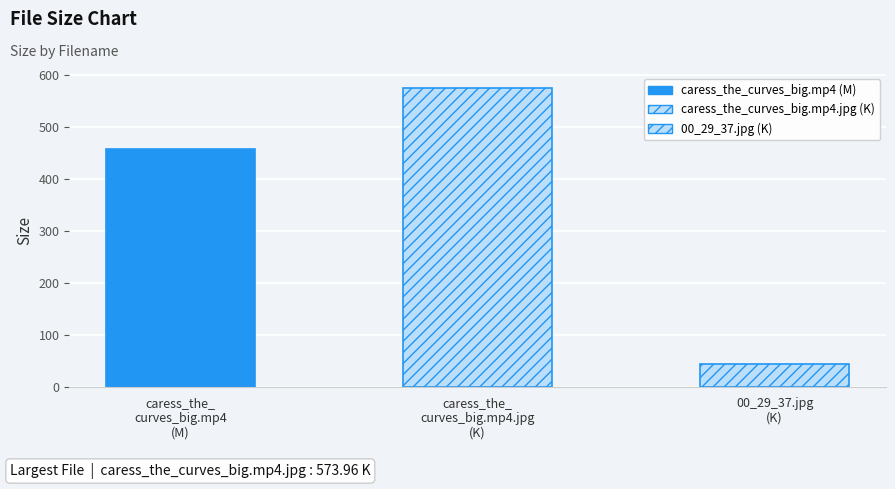

Between caress_the_curves_big.mp4 and 00_29_37.jpg, which is larger?

caress_the_curves_big.mp4